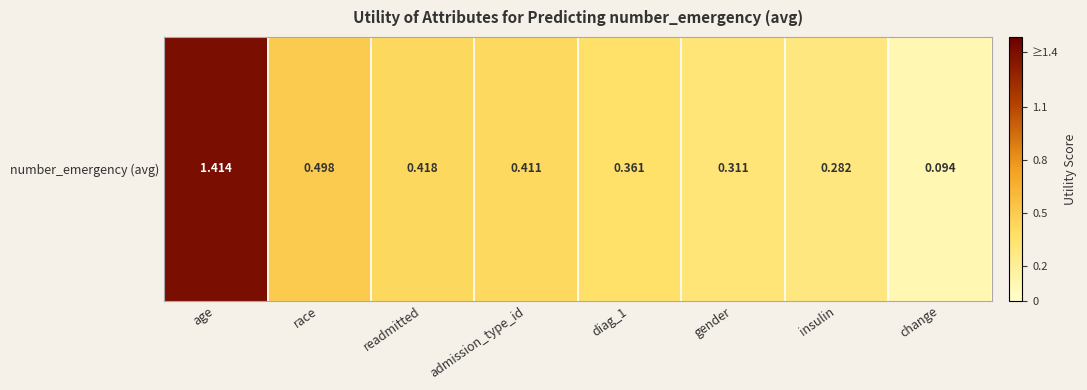

Rank the categories by value from lowest to highest.

change, insulin, gender, diag_1, admission_type_id, readmitted, race, age